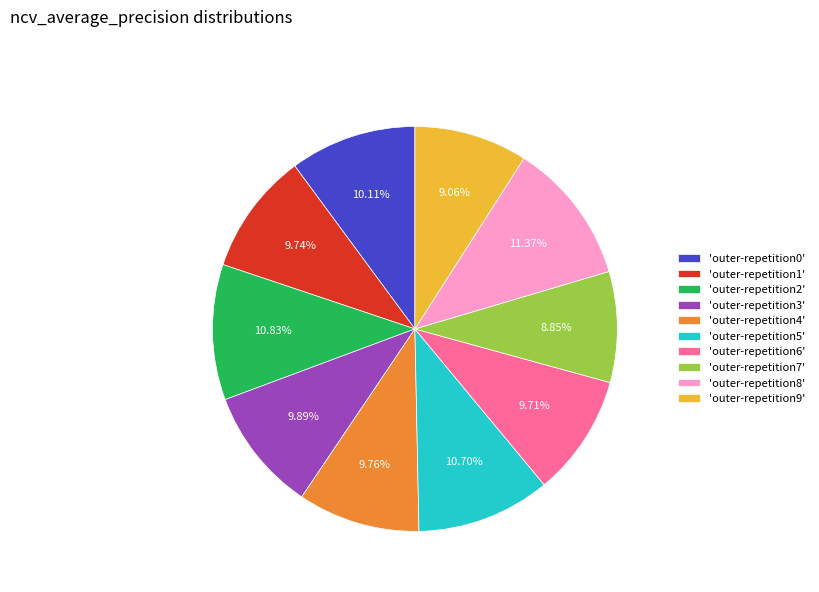

How many slices are in this pie chart?

10